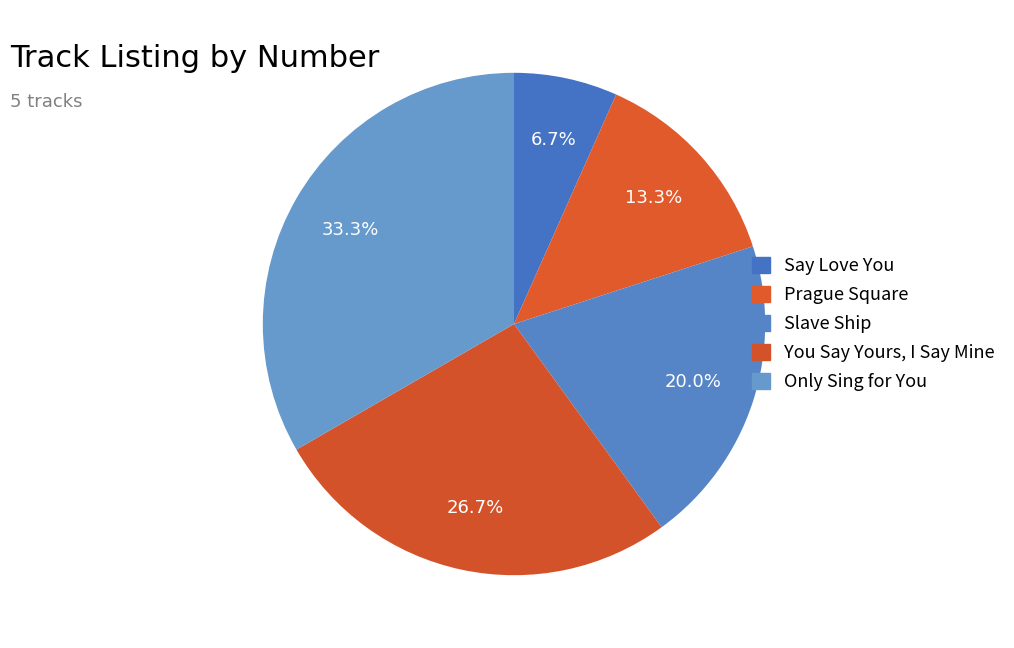

What portion of the pie excludes Say Love You?

93.3%